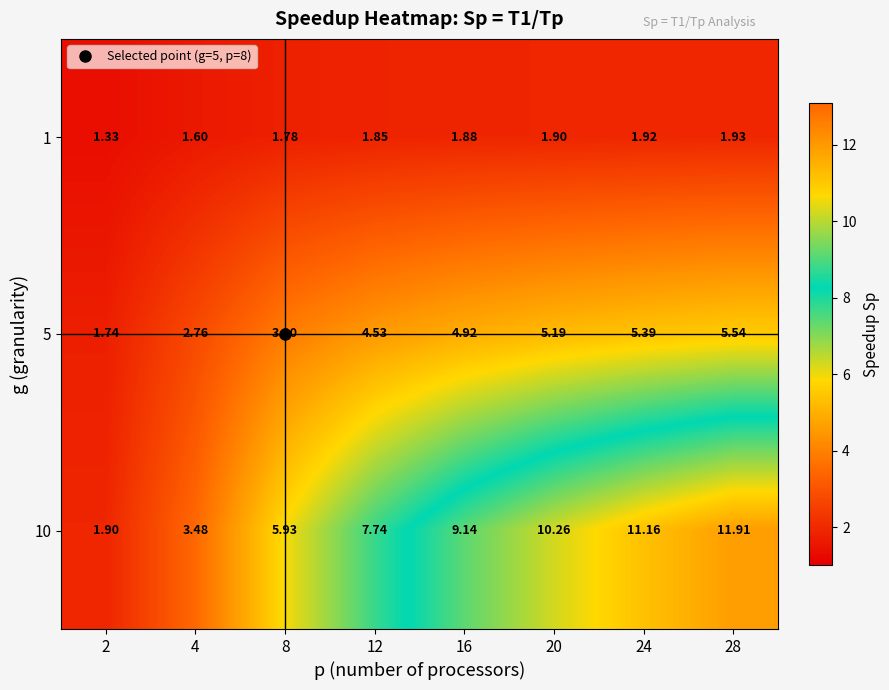

List the series in order of their peak value, highest first.

10, 5, 1